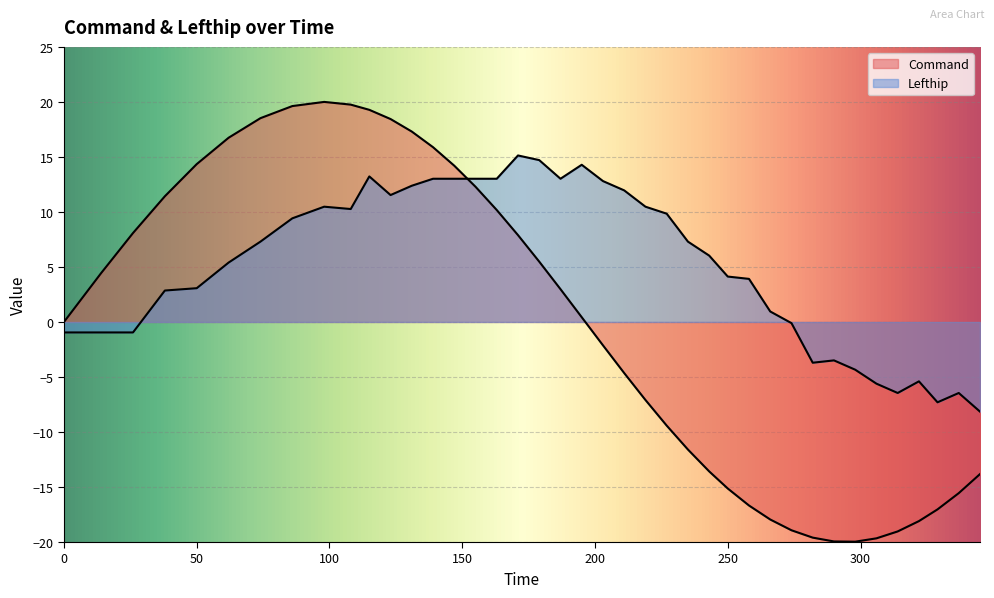

Is the value of Lefthip at 38 greater than the value of Command at 12?

No